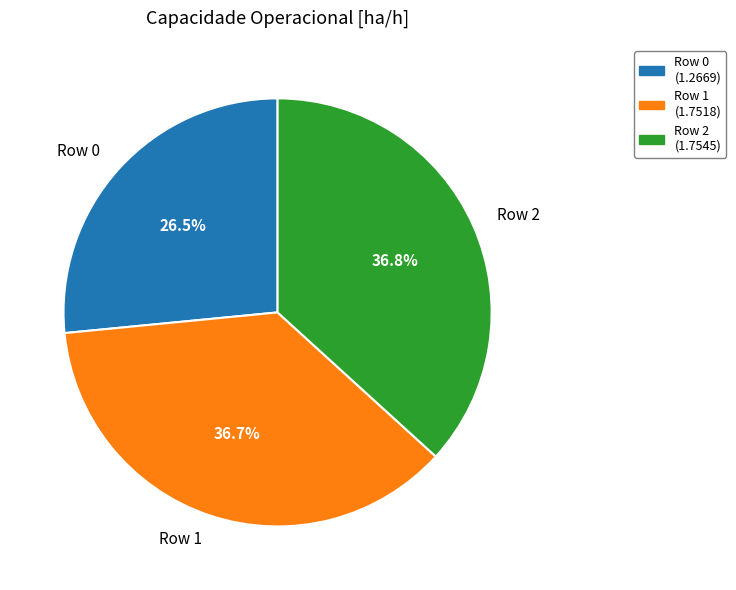

To the nearest percent, what is the average slice percentage?

33%